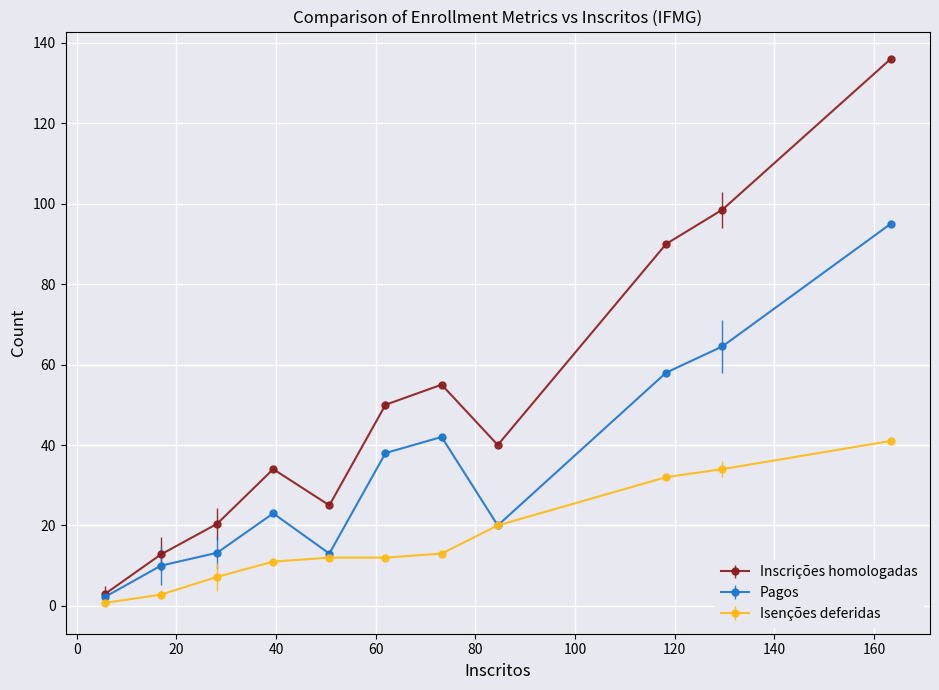

What is the maximum value for Inscrições homologadas?

136.0